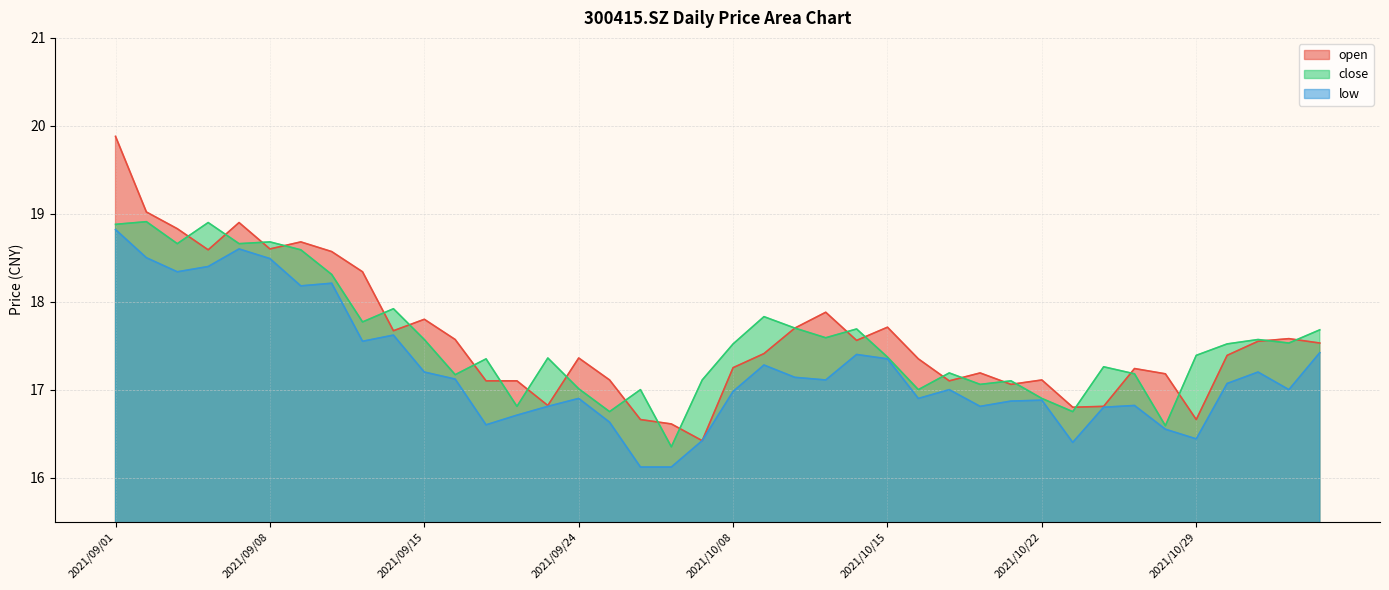

The value of close at 2021/09/10 is 5.8. True or false?

False